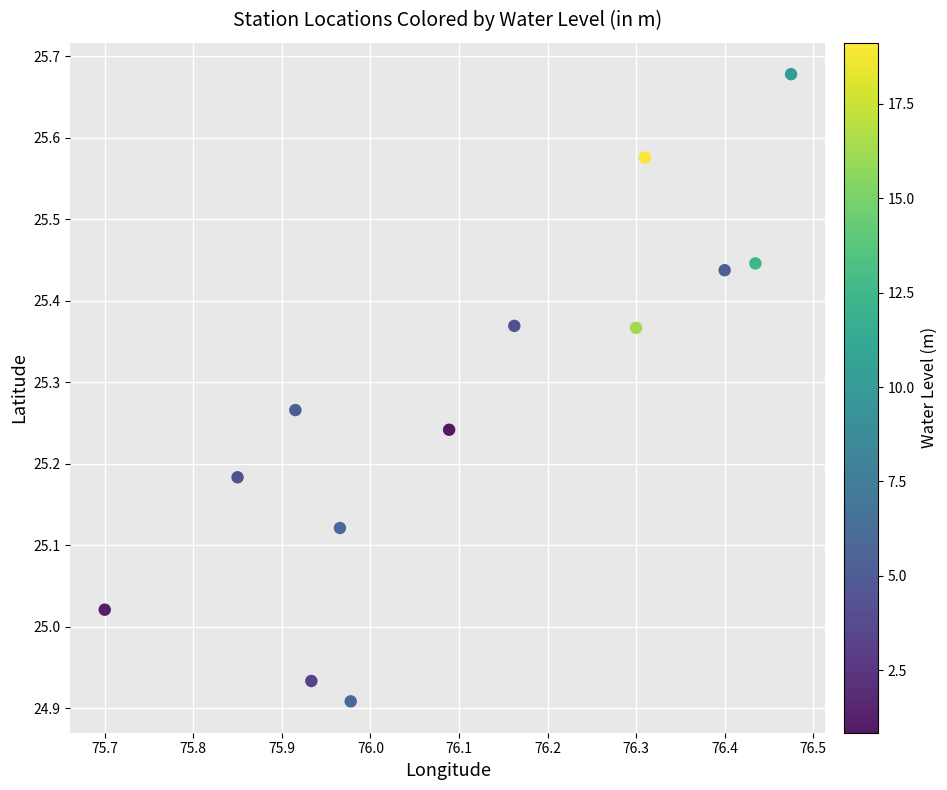

What is the range of Y values (max minus min)?

0.8